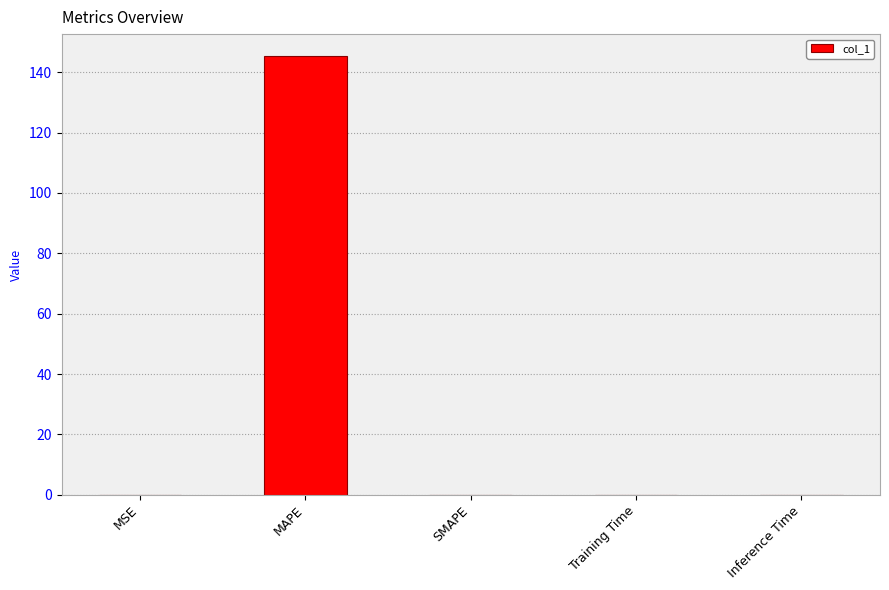

What is the sum of all values?

145.4